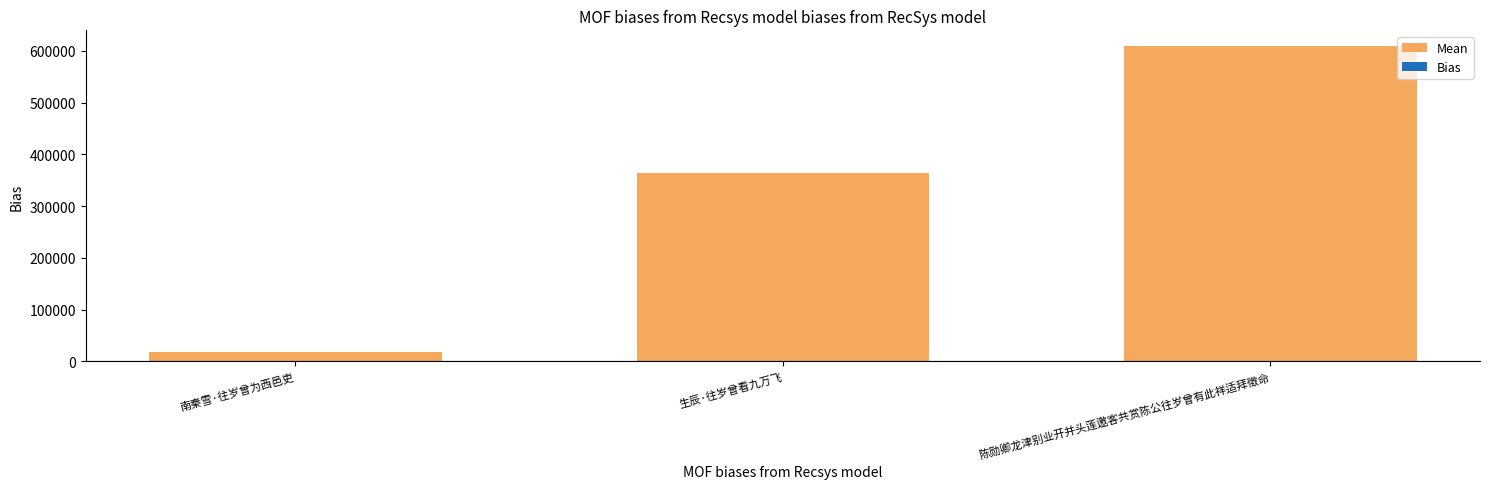

Rank the categories by value from highest to lowest.

陈勋卿龙津别业开并头莲邀客共赏陈公往岁曾有此祥适拜徵命, 生辰·往岁曾看九万飞, 南秦雪·往岁曾为西邑吏